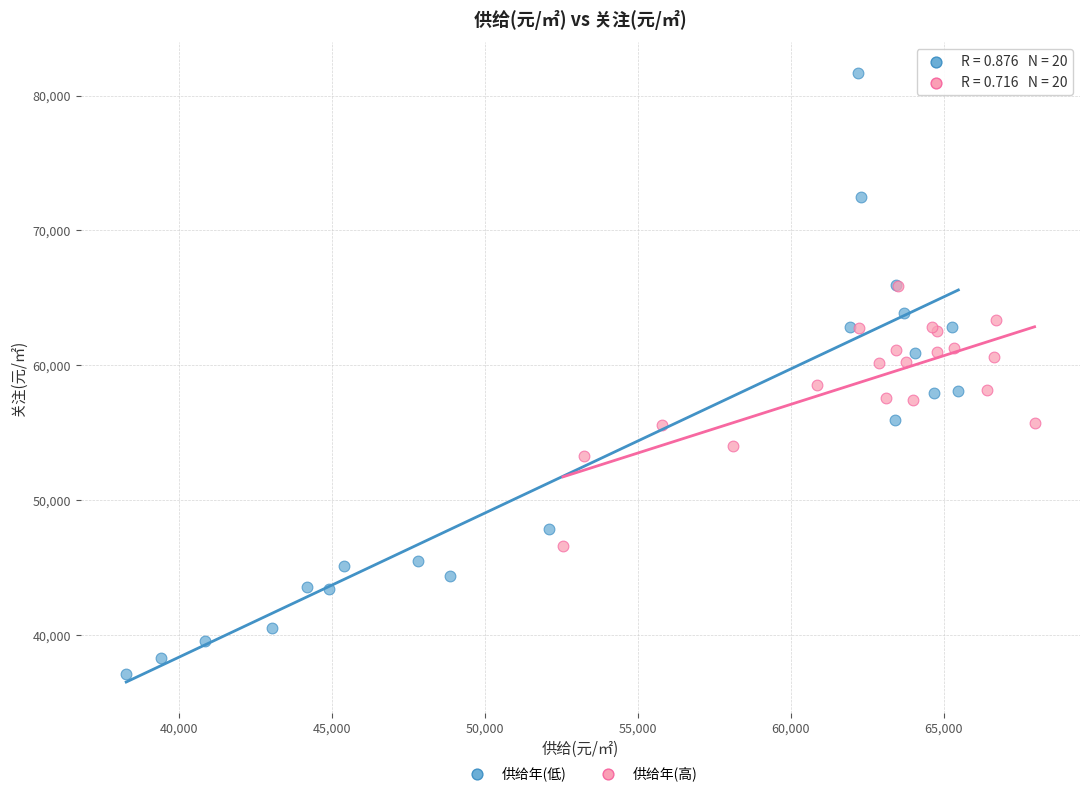

Which series has the widest spread of Y values?

供给年(低)